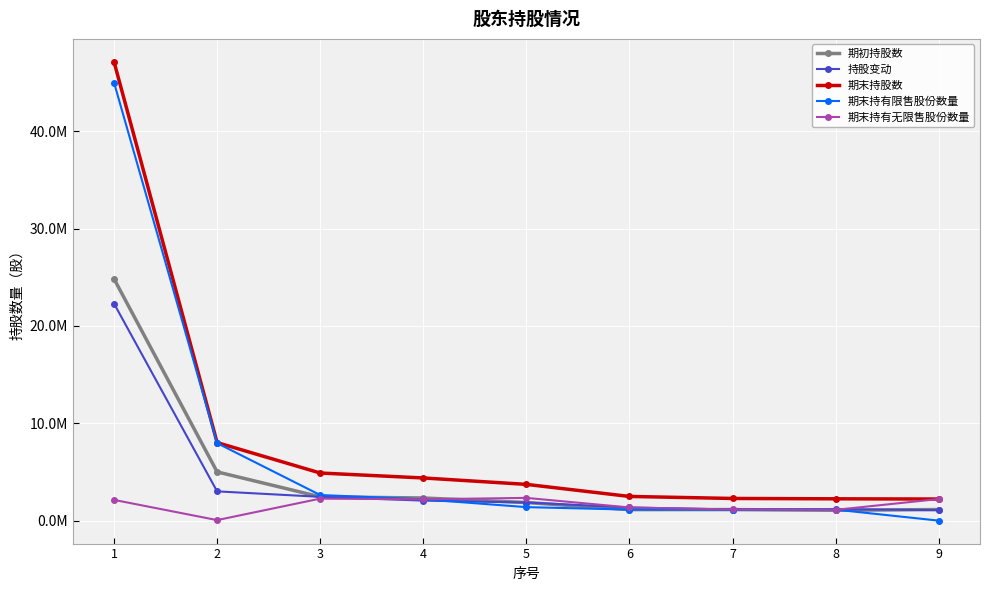

Which series has the largest total across all categories?

期末持股数